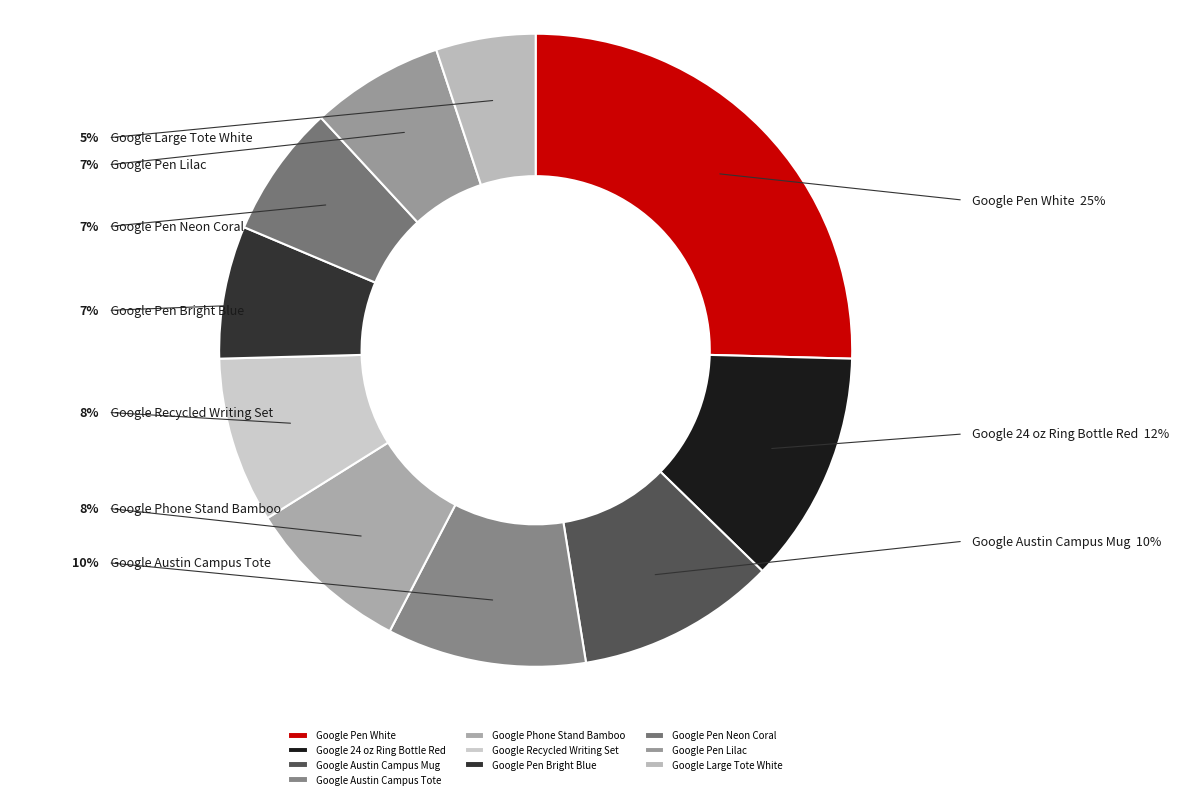

Which slice is the smallest?

Google Large Tote White